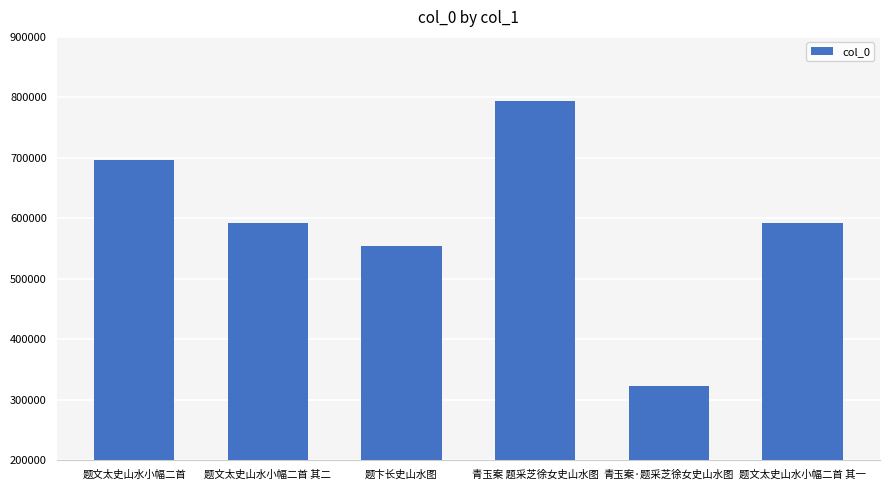

Does the chart contain any negative values?

No